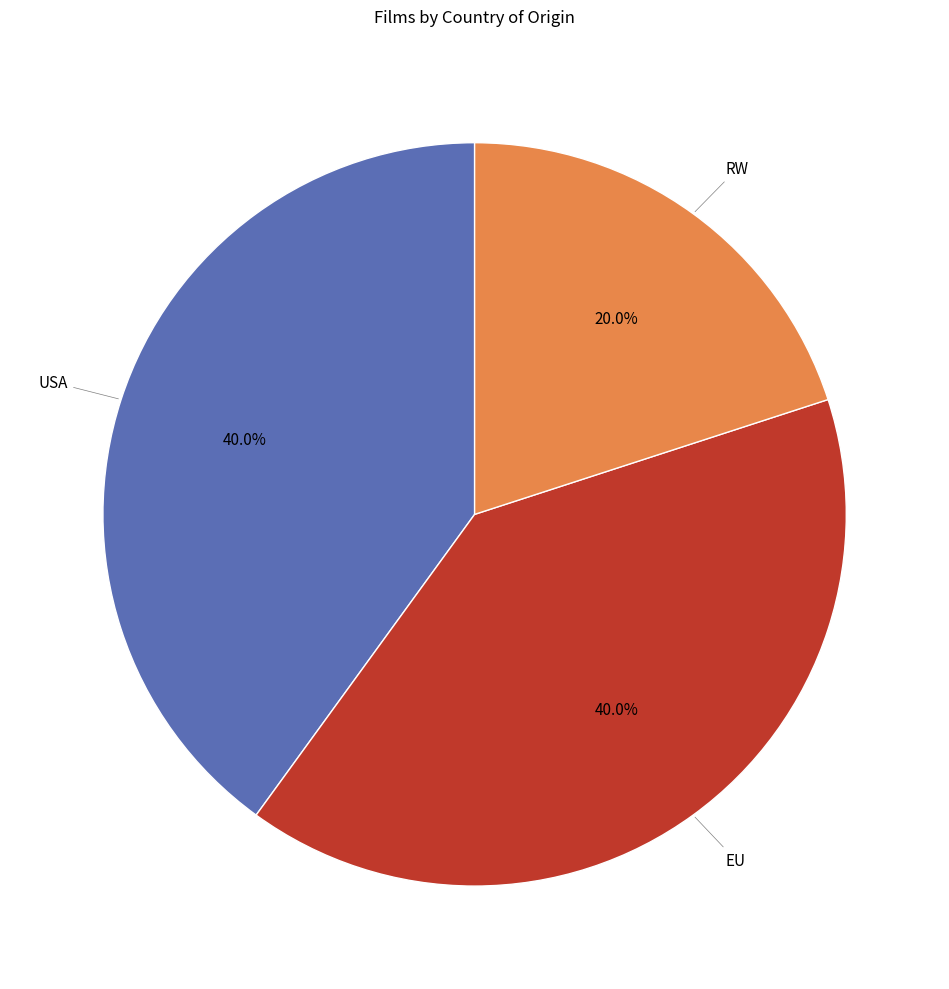

Is there any slice that represents more than half of the pie?

No